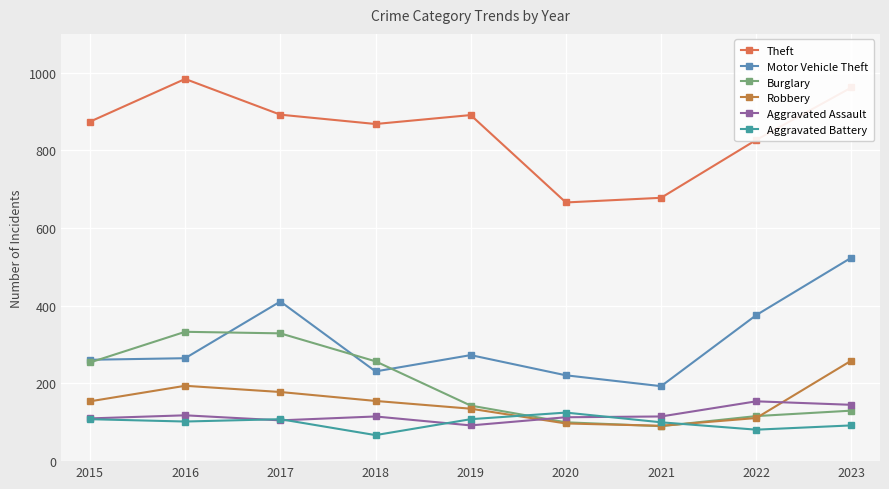

Reading left to right, list all the values displayed in this chart.

Theft: 874	984	892	868	891	666	678	827	962
Motor Vehicle Theft: 261	265	411	231	273	221	193	376	524
Burglary: 254	333	329	257	143	100	90	116	130
Robbery: 154	194	178	155	135	97	91	111	259
Aggravated Assault: 110	118	105	115	92	113	115	154	145
Aggravated Battery: 108	102	108	67	108	125	100	81	92